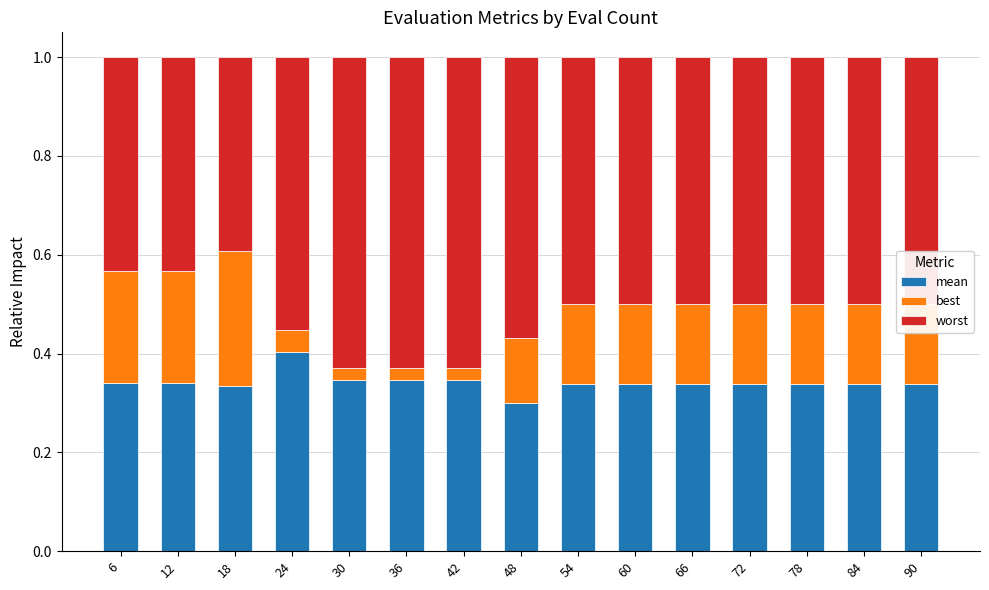

List the series in order of their overall mean, lowest first.

best, mean, worst